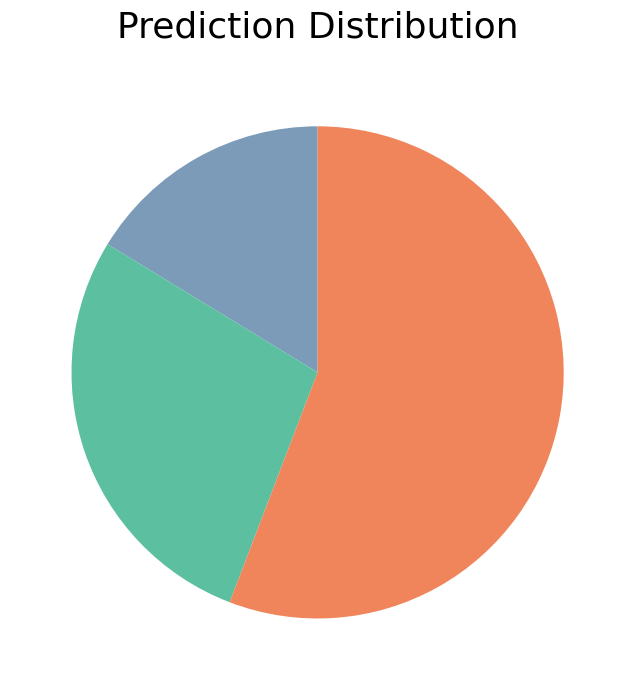

Does any single category account for the majority?

Yes